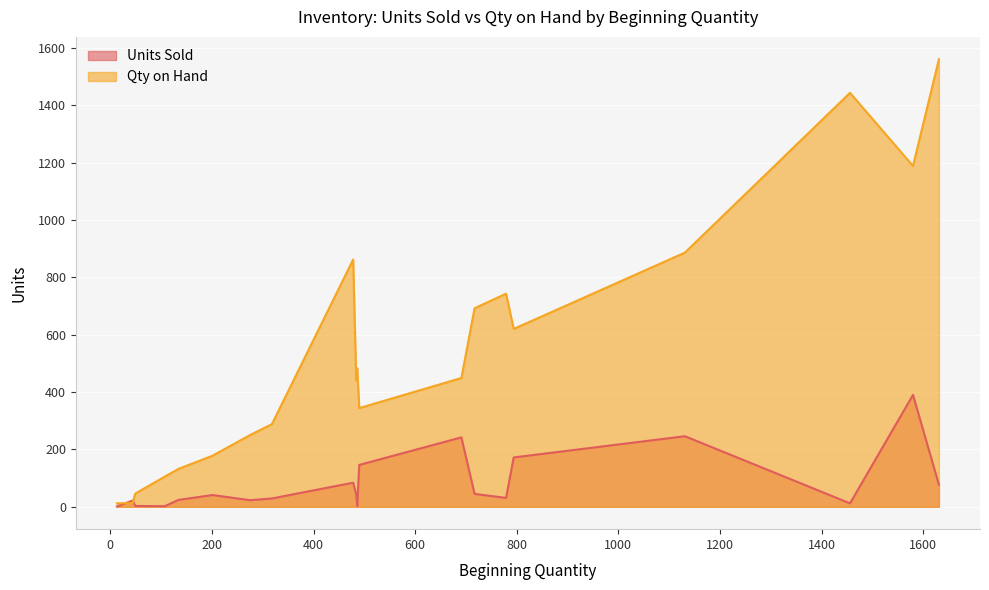

How many data points in Qty on Hand are above 449?

9